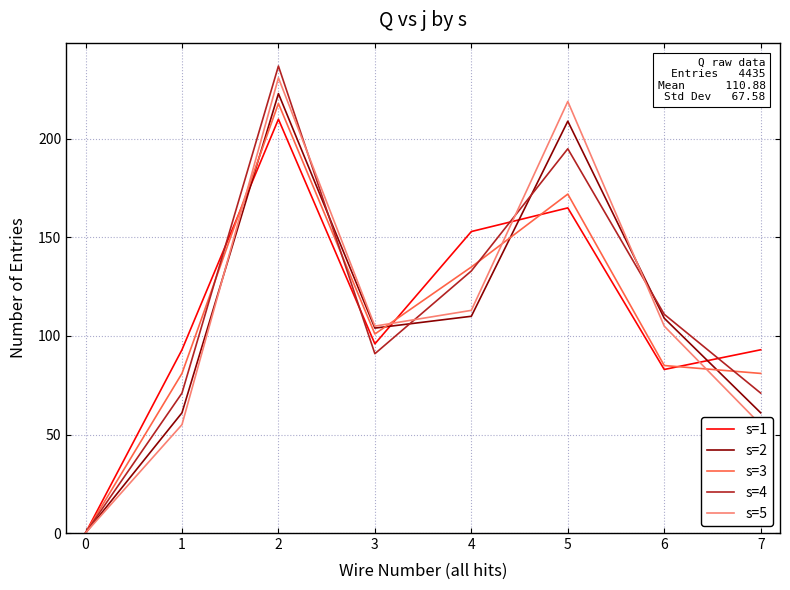

Where is s=4 nearest to the value 118?

6